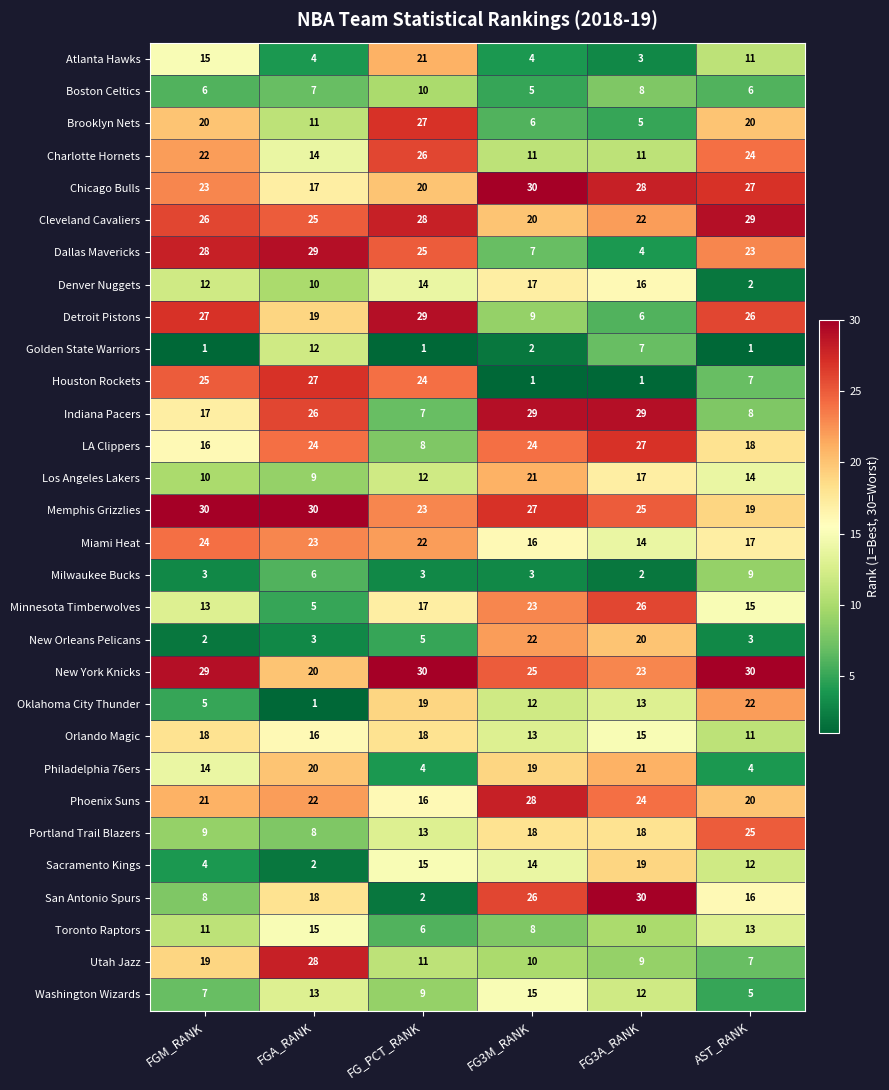

How many values in the Washington Wizards series are below 12?

3